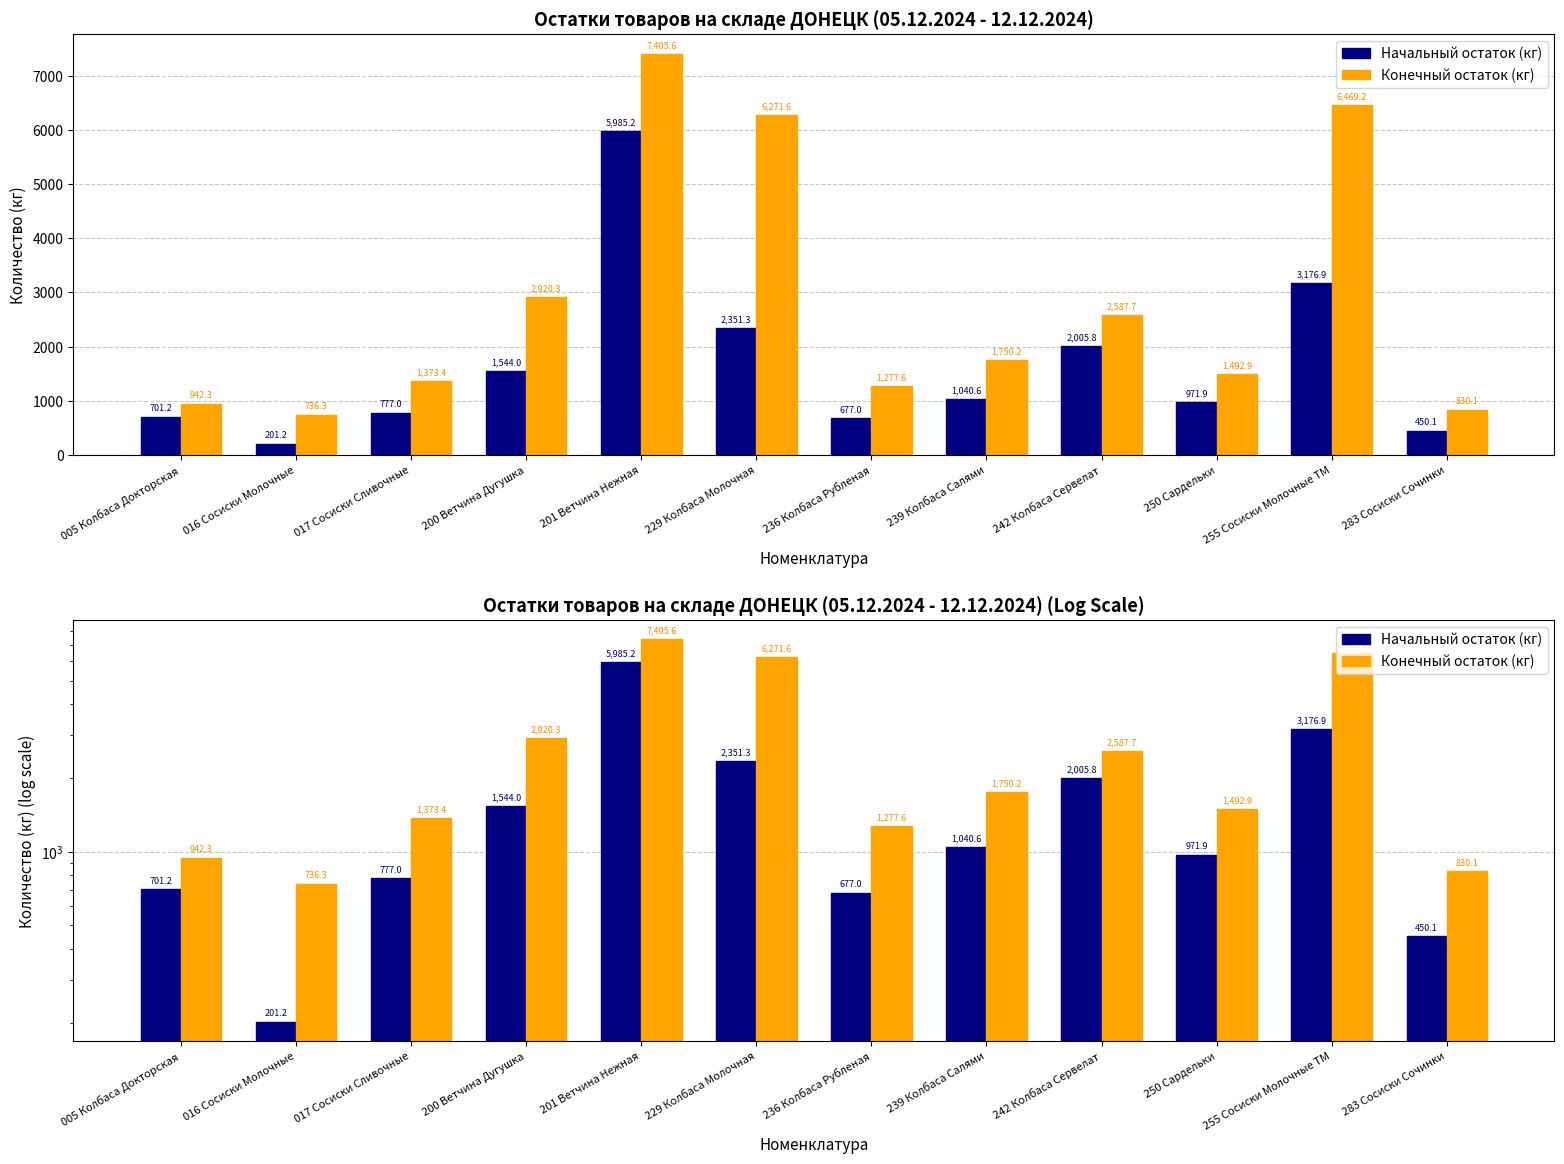

Reading left to right, extract all data points from this chart.

Начальный остаток (кг): 005 Колбаса Докторская=701.2	016 Сосиски Молочные=201.2	017 Сосиски Сливочные=777.0	200 Ветчина Дугушка=1544.0	201 Ветчина Нежная=5985.2	229 Колбаса Молочная=2351.3	236 Колбаса Рубленая=677.0	239 Колбаса Салями=1040.6	242 Колбаса Сервелат=2005.8	250 Сардельки=971.9	255 Сосиски Молочные ТМ=3176.9	283 Сосиски Сочинки=450.1
Конечный остаток (кг): 005 Колбаса Докторская=942.3	016 Сосиски Молочные=736.3	017 Сосиски Сливочные=1373.4	200 Ветчина Дугушка=2920.3	201 Ветчина Нежная=7405.6	229 Колбаса Молочная=6271.6	236 Колбаса Рубленая=1277.6	239 Колбаса Салями=1750.2	242 Колбаса Сервелат=2587.7	250 Сардельки=1492.9	255 Сосиски Молочные ТМ=6469.2	283 Сосиски Сочинки=830.1